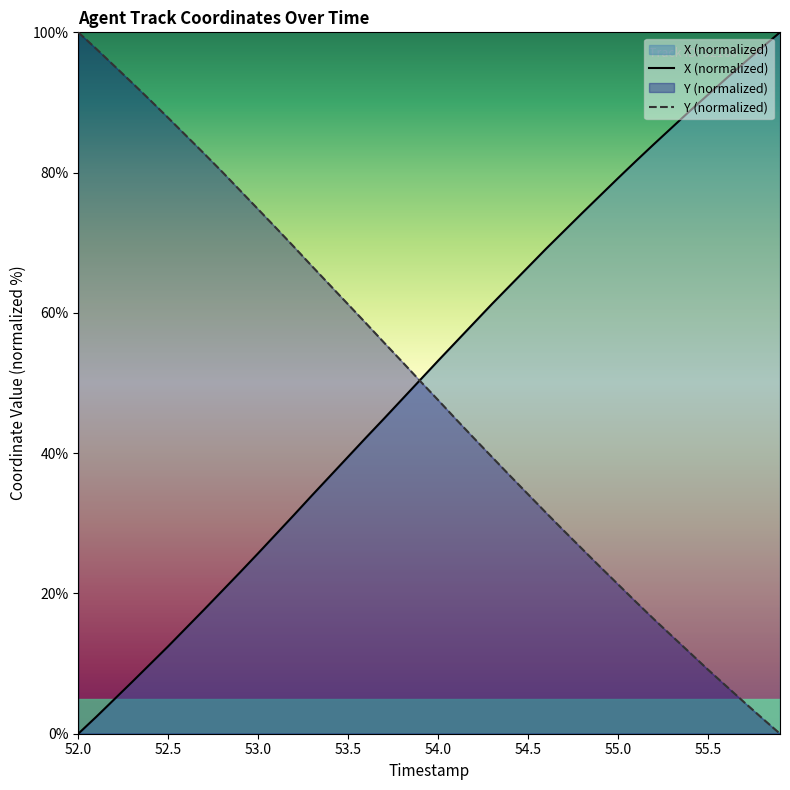

Which category has the highest value in the Y (normalized) series?

52.0